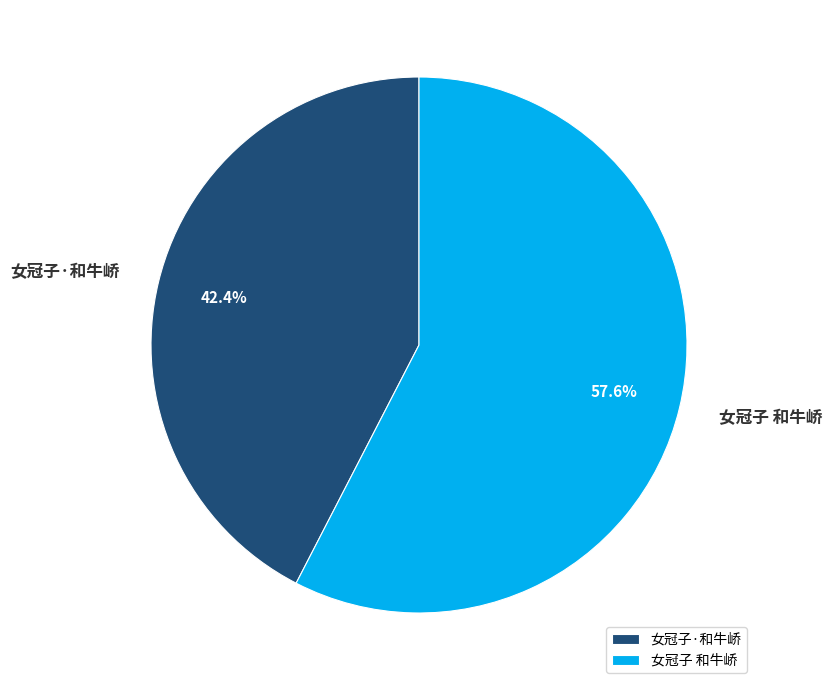

To the nearest percent, what portion does 女冠子·和牛峤 represent?

42%